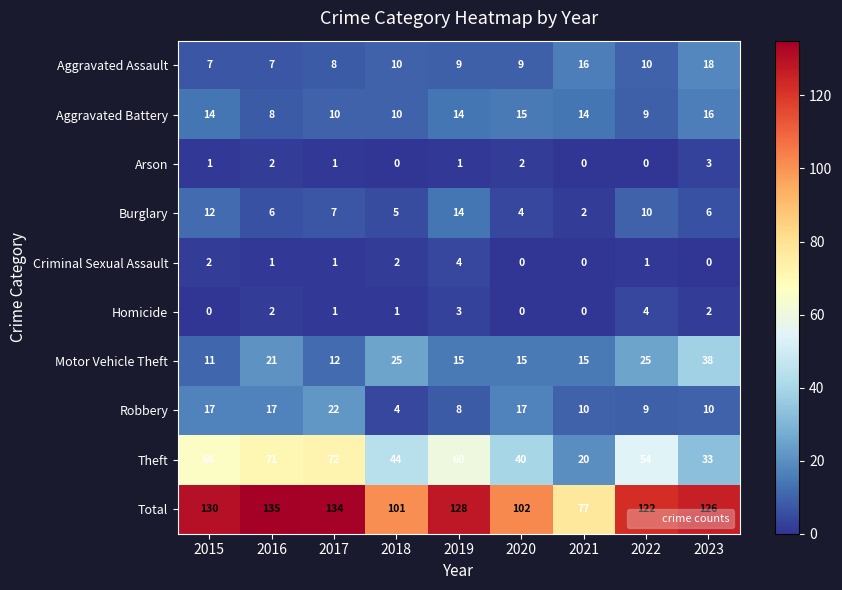

What is the spread (max minus min) of values at 2018?

101